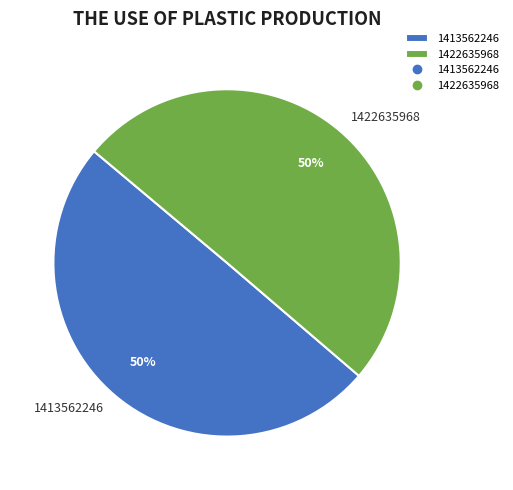

How many segments does this pie chart have?

2